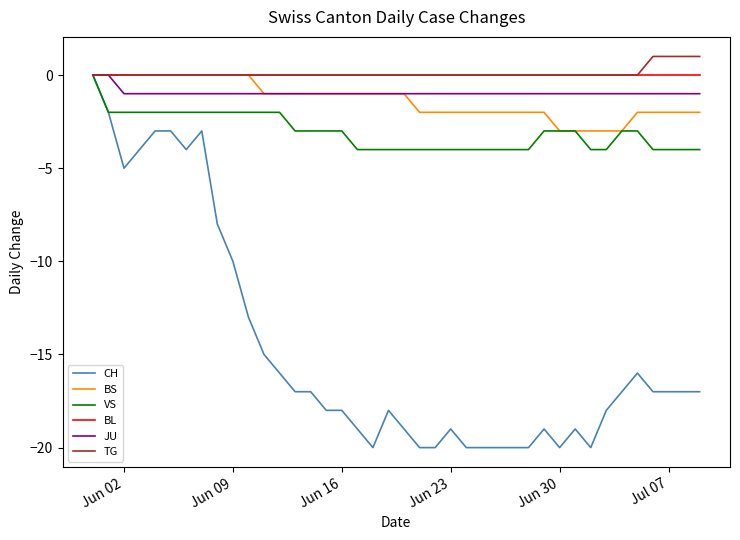

Which series has the largest range (max minus min)?

CH